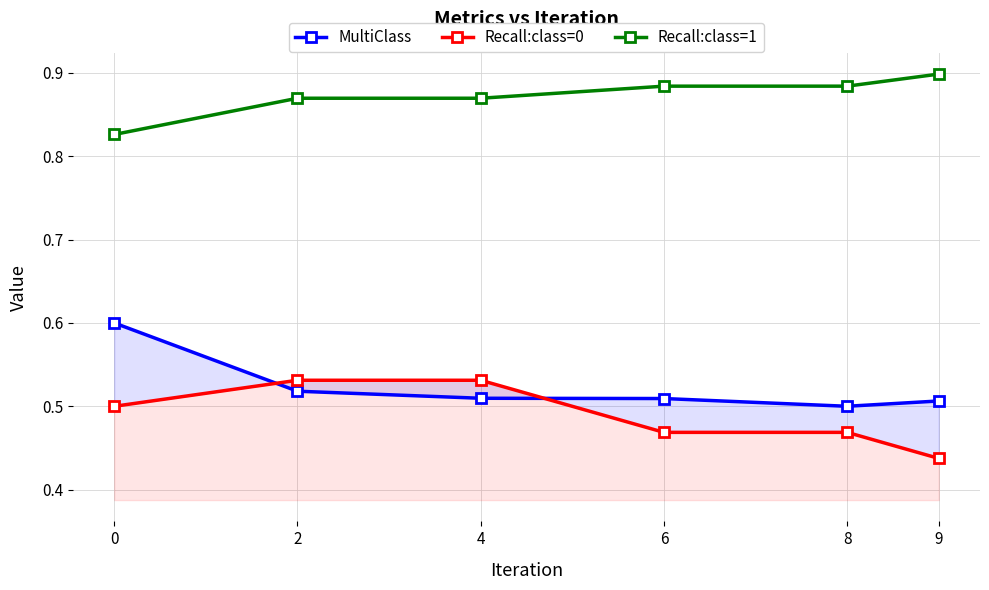

True or false: Recall:class=0 has more than 2 interior local peaks.

False